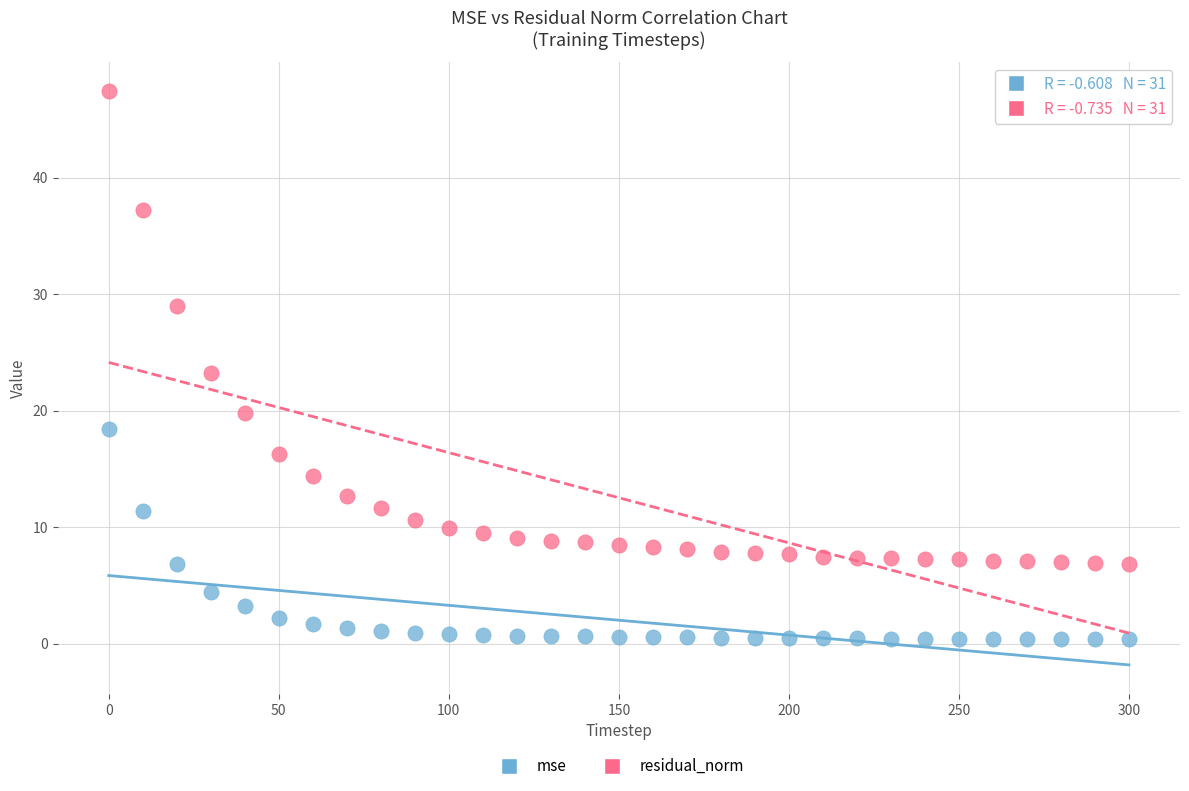

In the residual_norm series, what Y value is closest to 27?

28.9